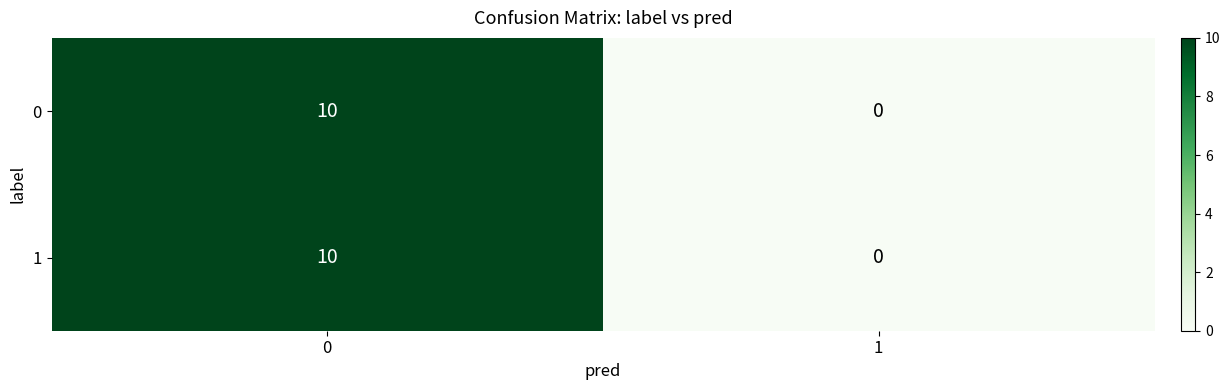

What is the total value across all series at 0?

20